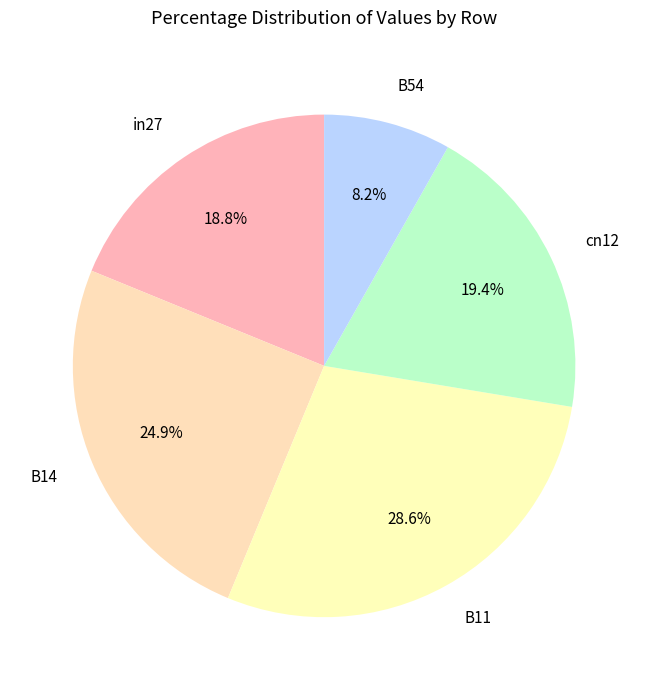

Rank the categories by value from highest to lowest.

B11, B14, cn12, in27, B54